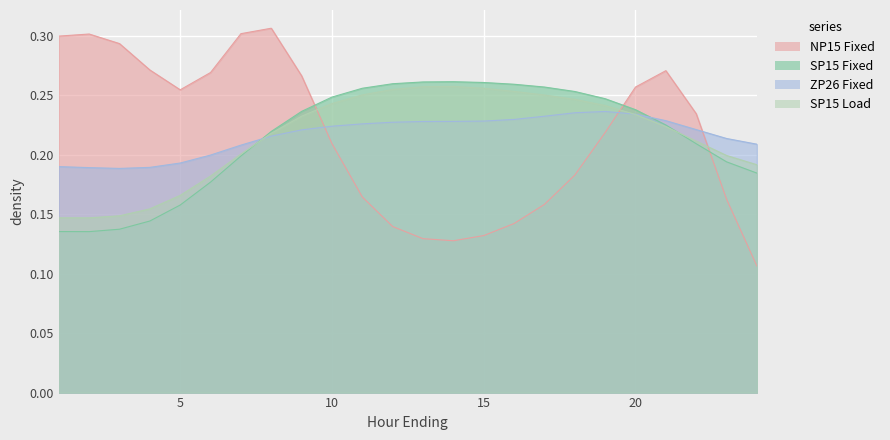

What is the sum of the SP15 Load values at 10 and 13?

0.5